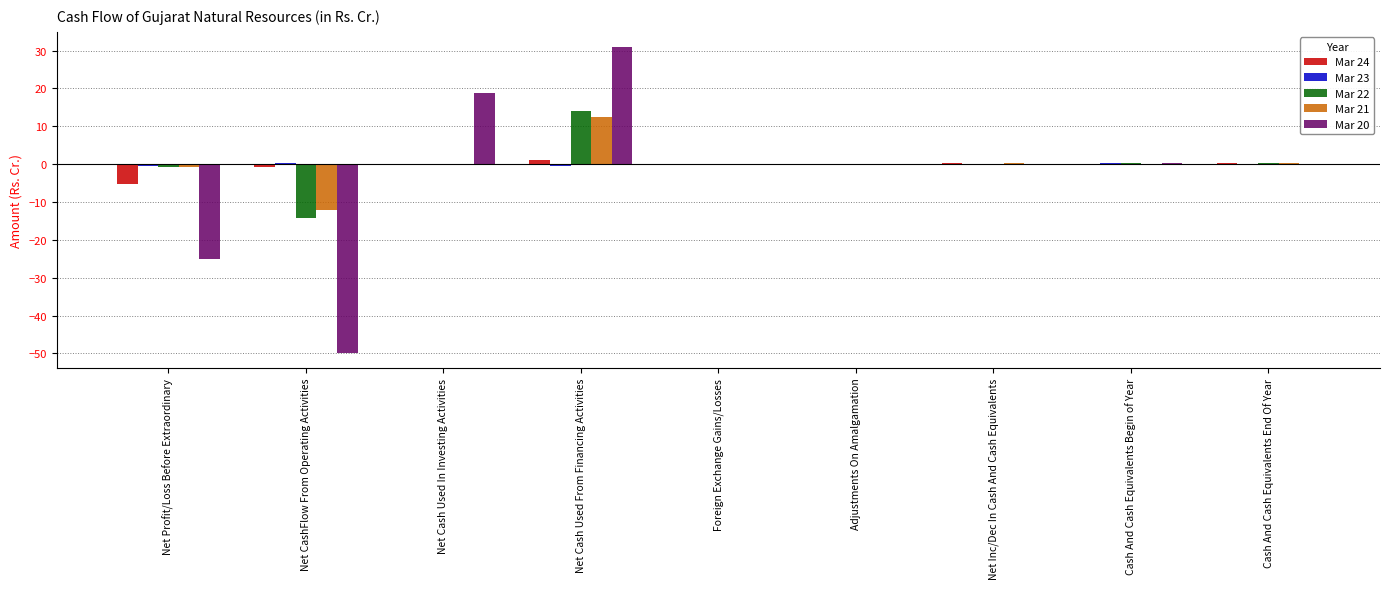

At which category is the sum across all series the highest?

Net Cash Used From Financing Activities